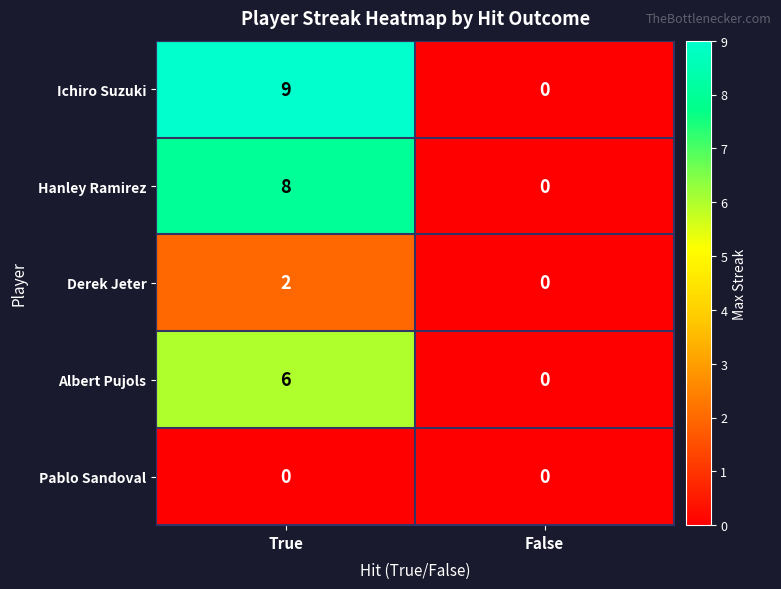

What is the difference between the maximum and minimum values in the Albert Pujols series?

6